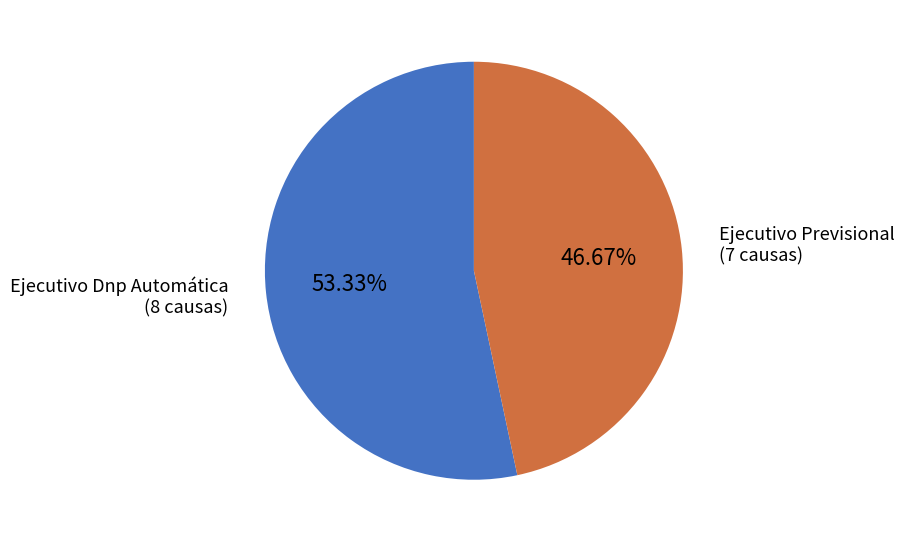

How many segments does this pie chart have?

2